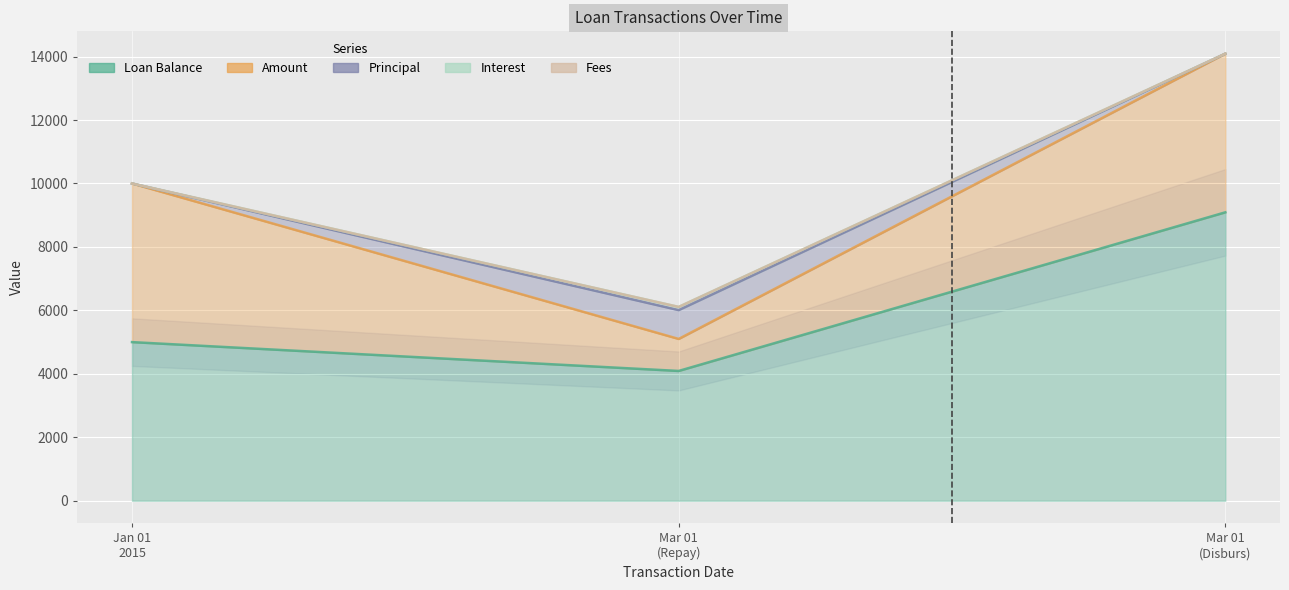

At how many categories does at least one series exceed 3716?

3